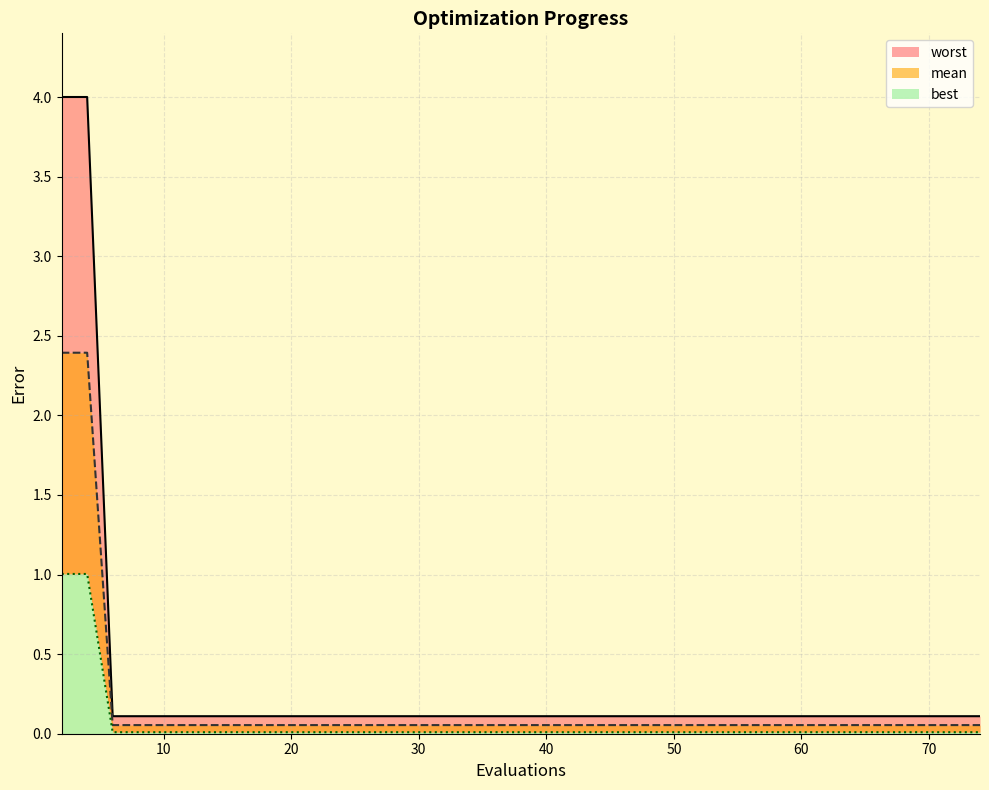

Which series has the widest spread of values?

mean